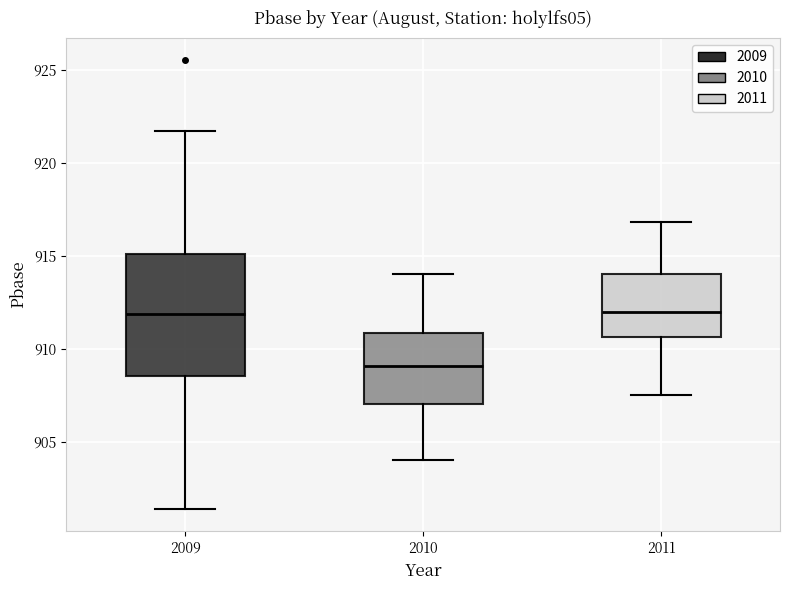

Where does the upper whisker of the box at x = 2010 end on the y-axis? The values are not printed on the chart, so give them approximately, as read against the axis.

914.0